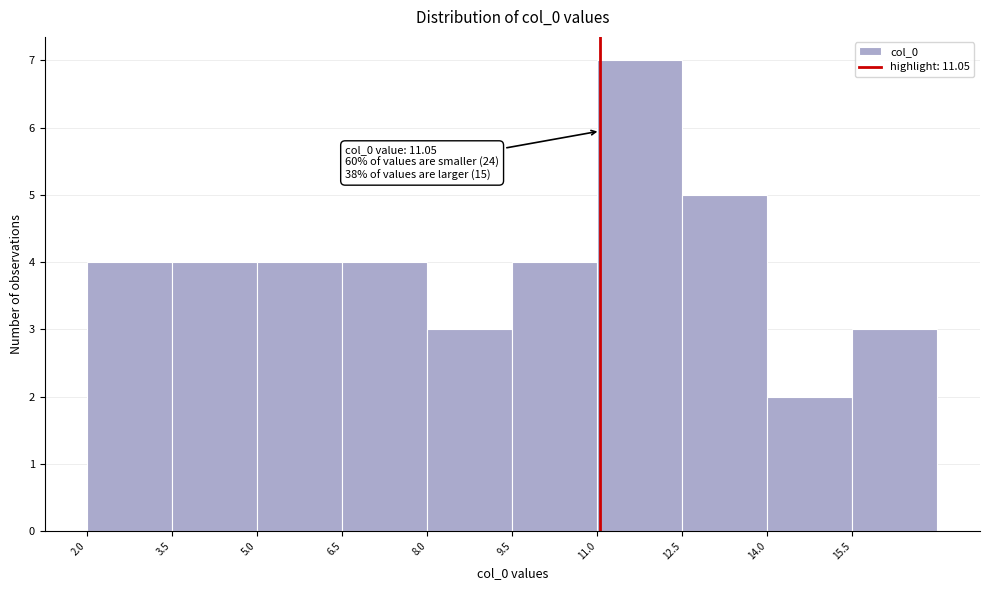

Which range on the x-axis has the tallest bar?

11.0 to 12.5